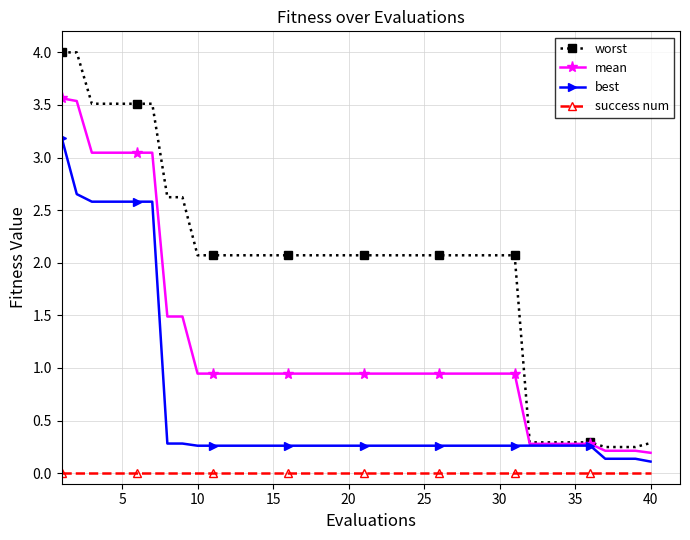

What is the maximum value shown in the chart?

4.0